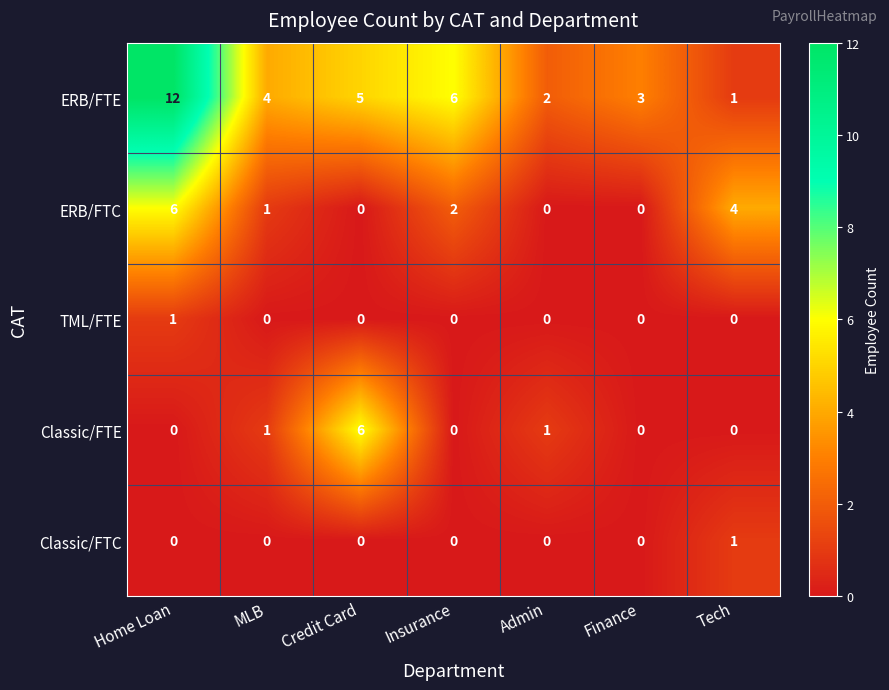

What is the greatest value displayed?

12